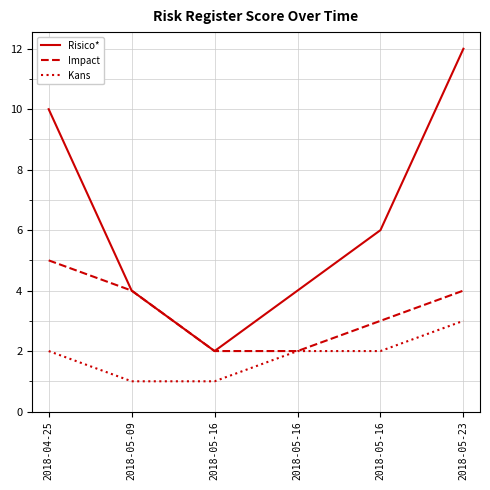

What is the difference between the maximum and minimum values in the Impact series?

3